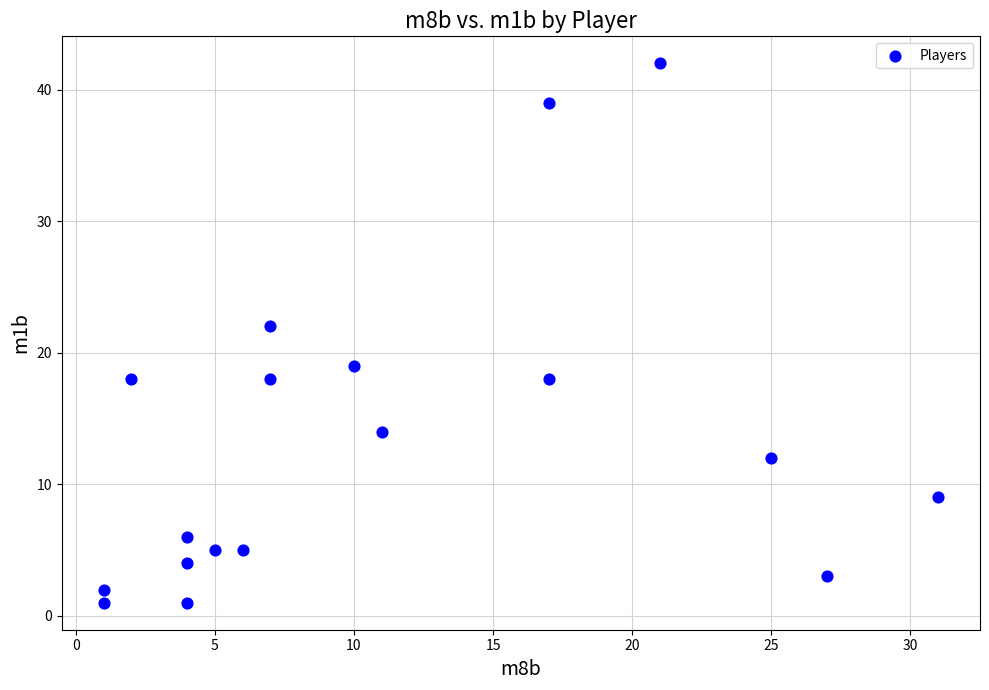

What is the range of Y values (max minus min)?

41